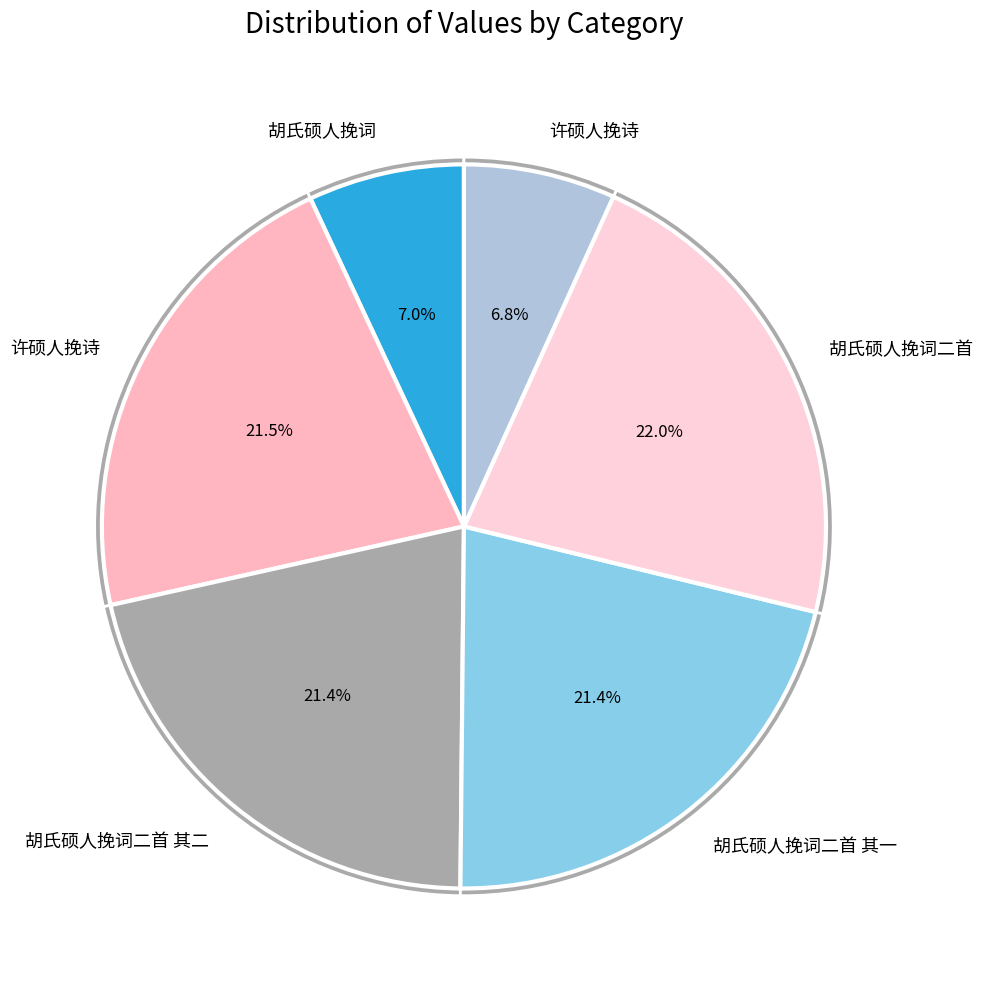

To the nearest percent, what is the difference between the largest and smallest slice percentages?

15%